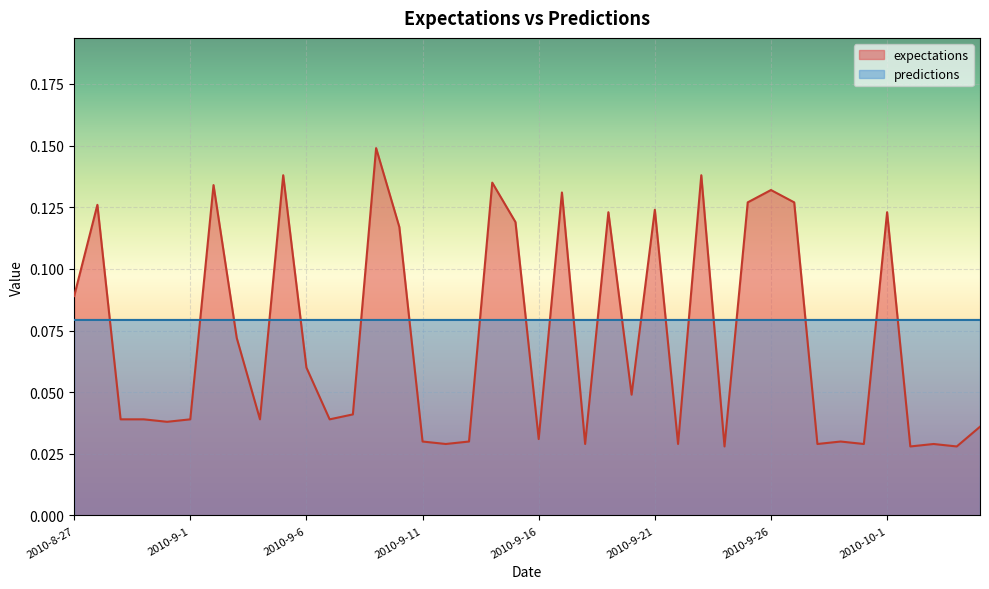

What is the label of the 16th point from the right?

2010-9-20